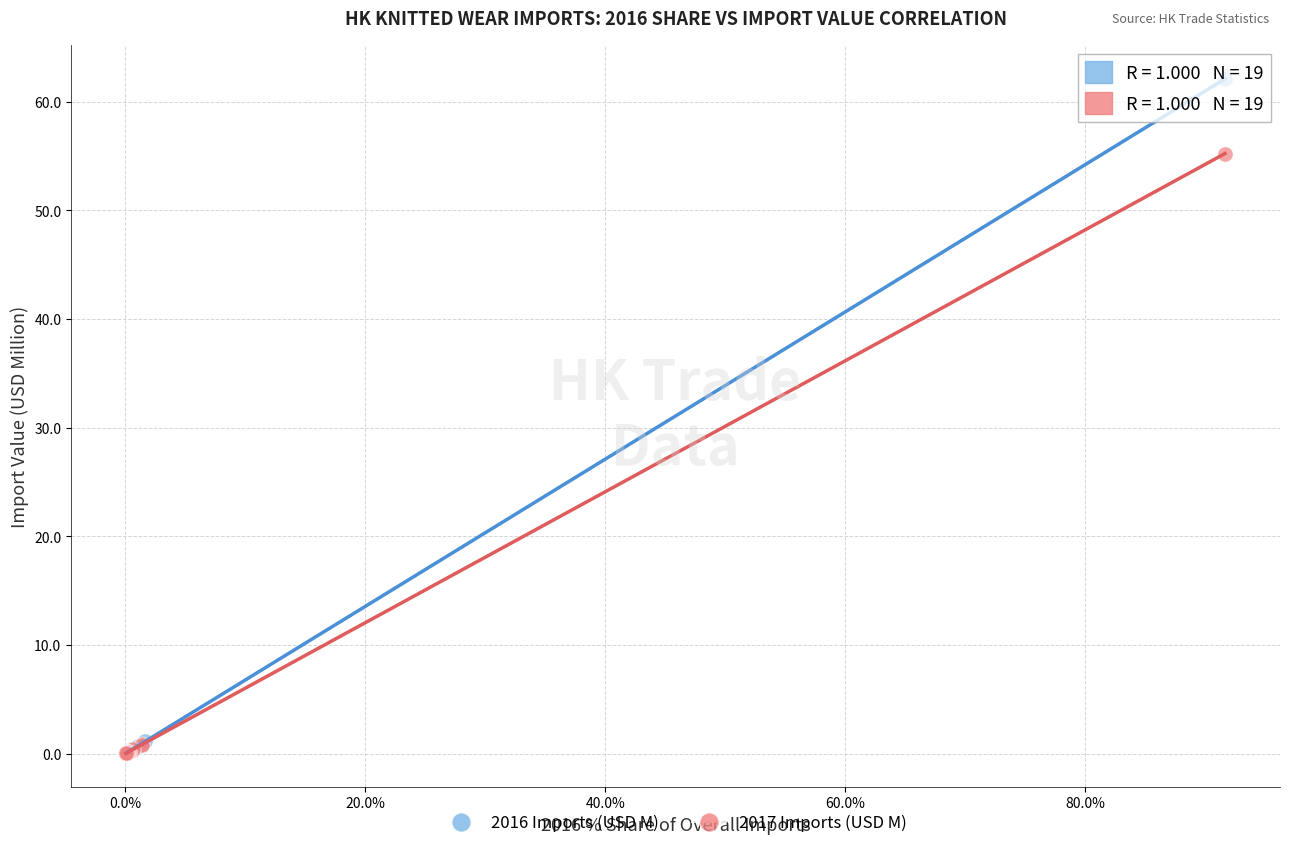

Which series reaches the maximum Y coordinate?

2016 Imports (USD M)